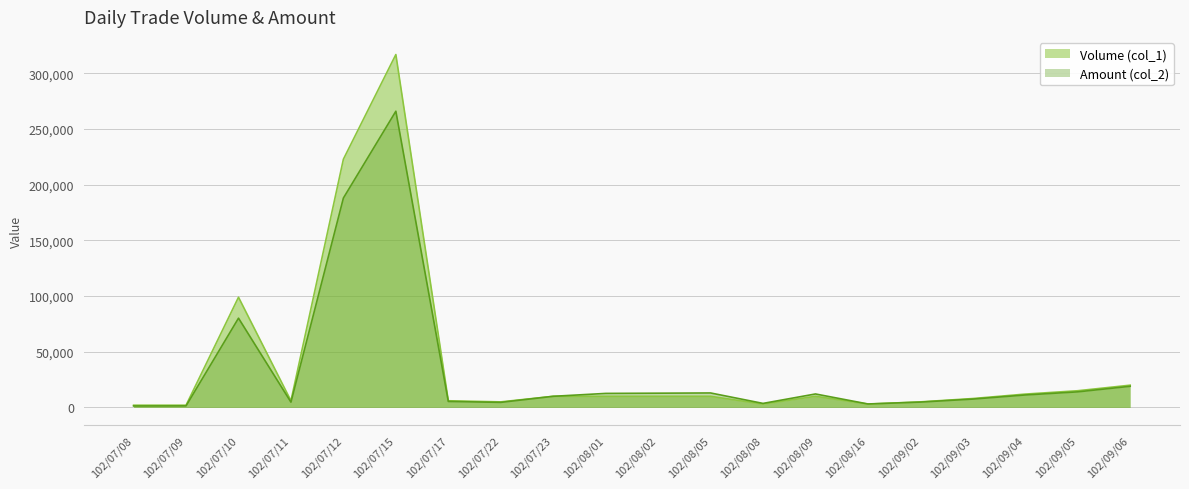

True or false: Amount (col_2) and Volume (col_1) intersect in this chart.

True